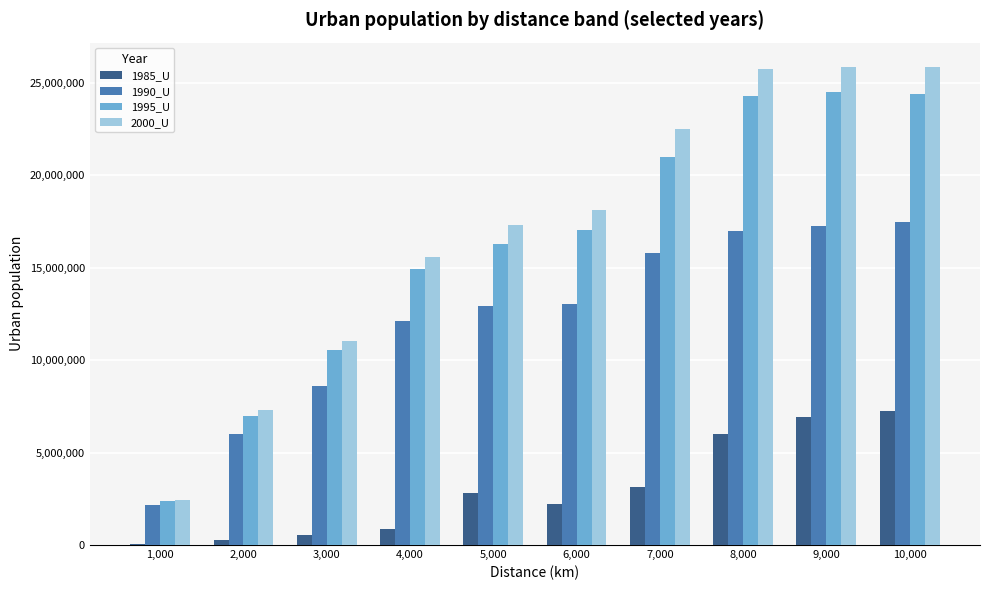

True or false: 1985_U has a value of 833789 at 6,000.

False